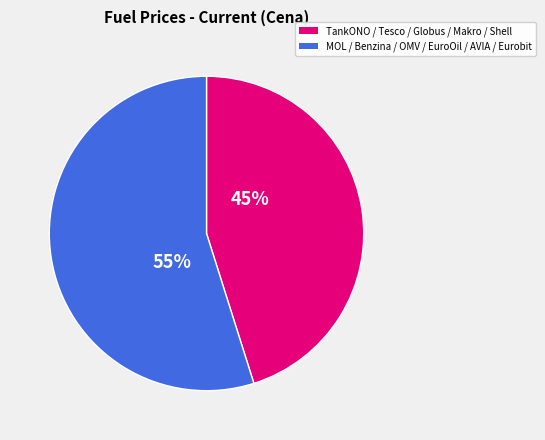

To the nearest percent, what is the difference between the largest and smallest slice percentages?

10%